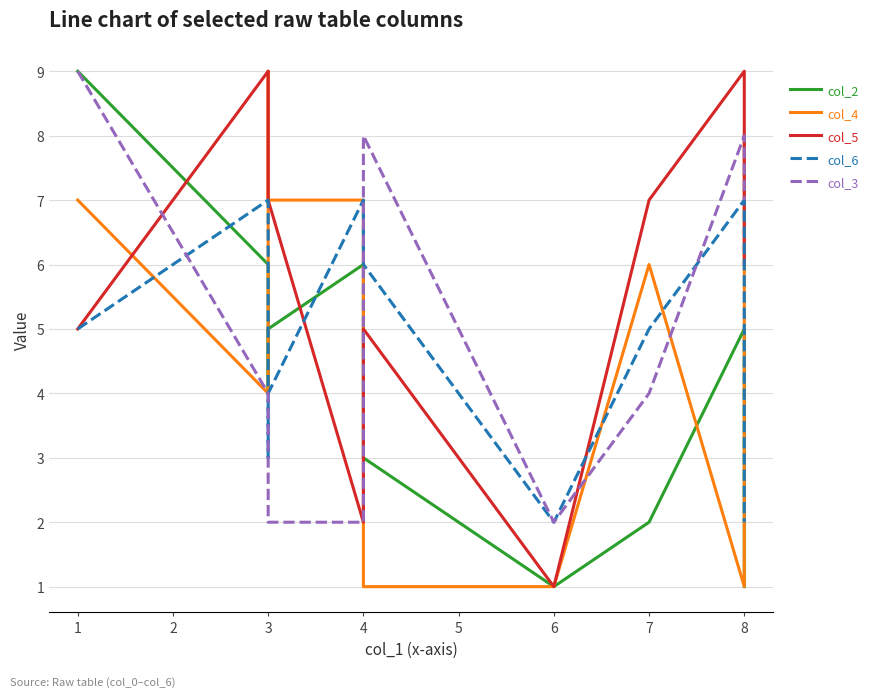

The col_4 series shows 5 at 3. True or false?

False